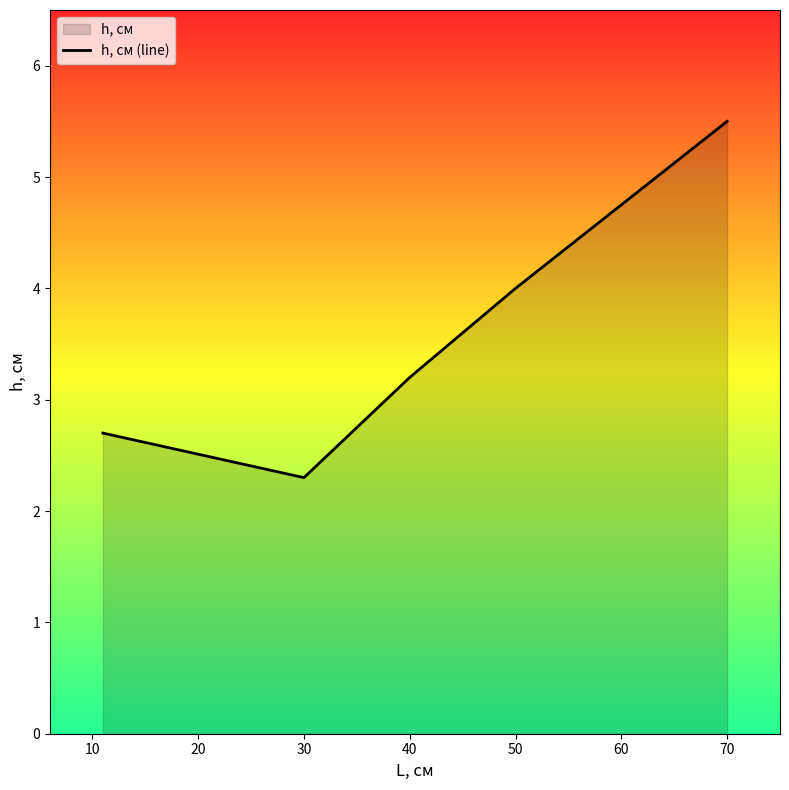

What is the smallest value displayed?

2.3